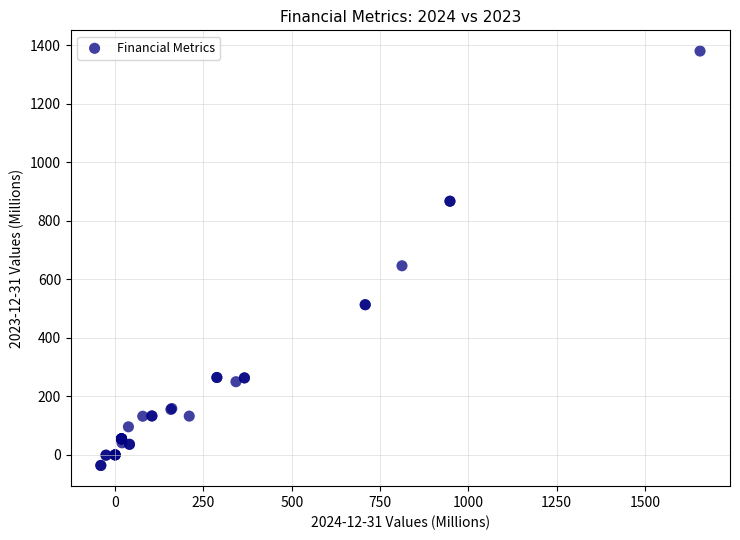

What Y value in the scatter plot is closest to 672?

646.5